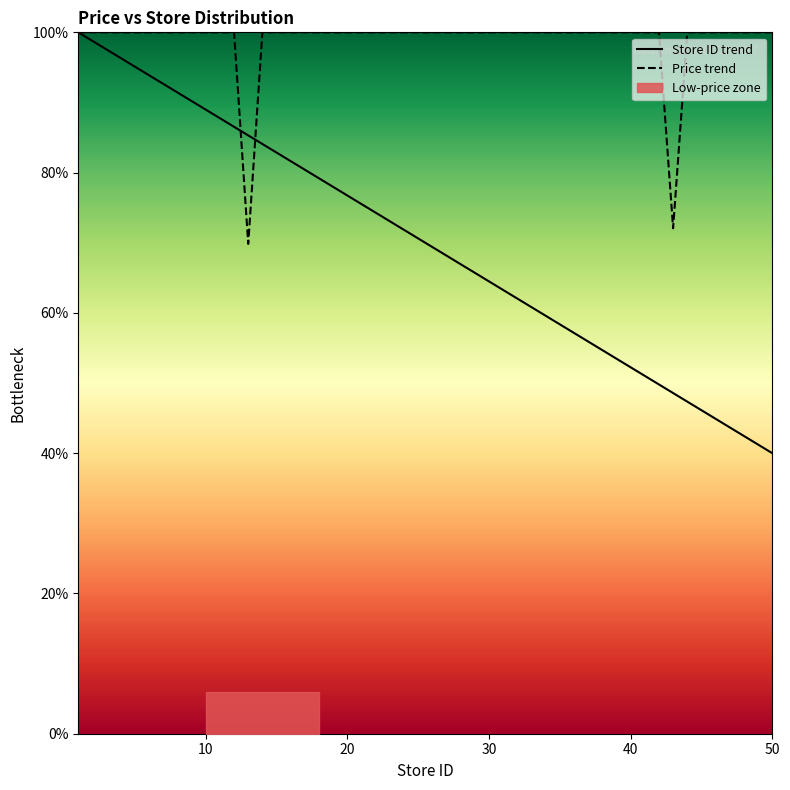

What is the maximum value for Store ID trend?

100.0